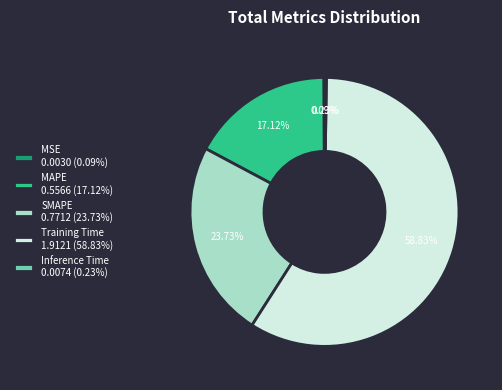

What is the largest slice in the pie chart?

Training Time